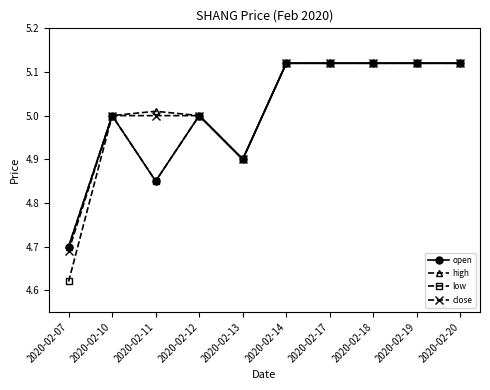

What is the total value across all series at 2020-02-19?

20.5